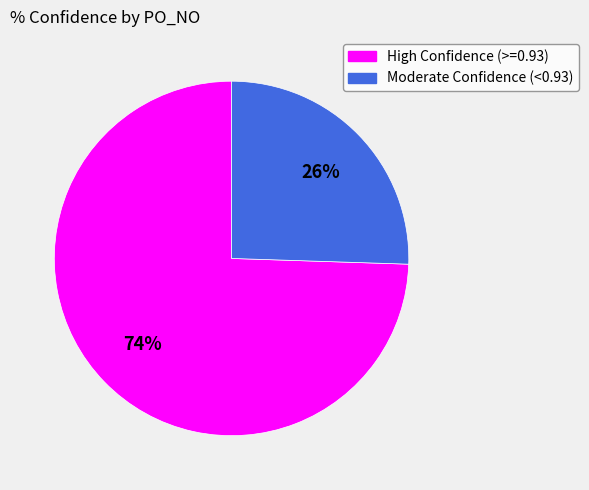

Is there any slice that represents more than half of the pie?

Yes